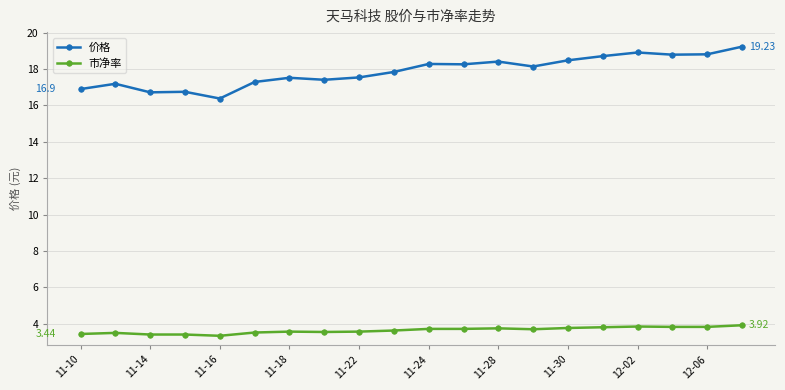

What is the average value of the 价格 series?

17.9